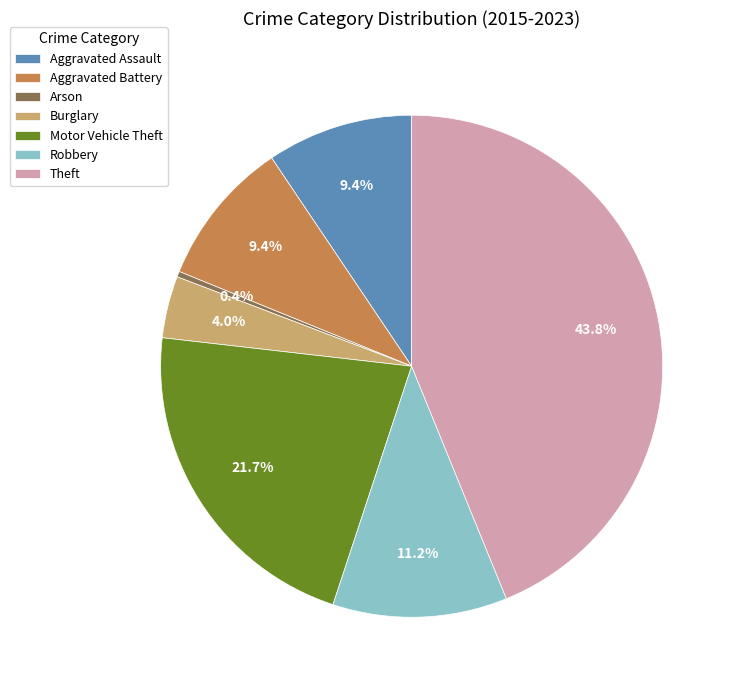

How many segments does this pie chart have?

7